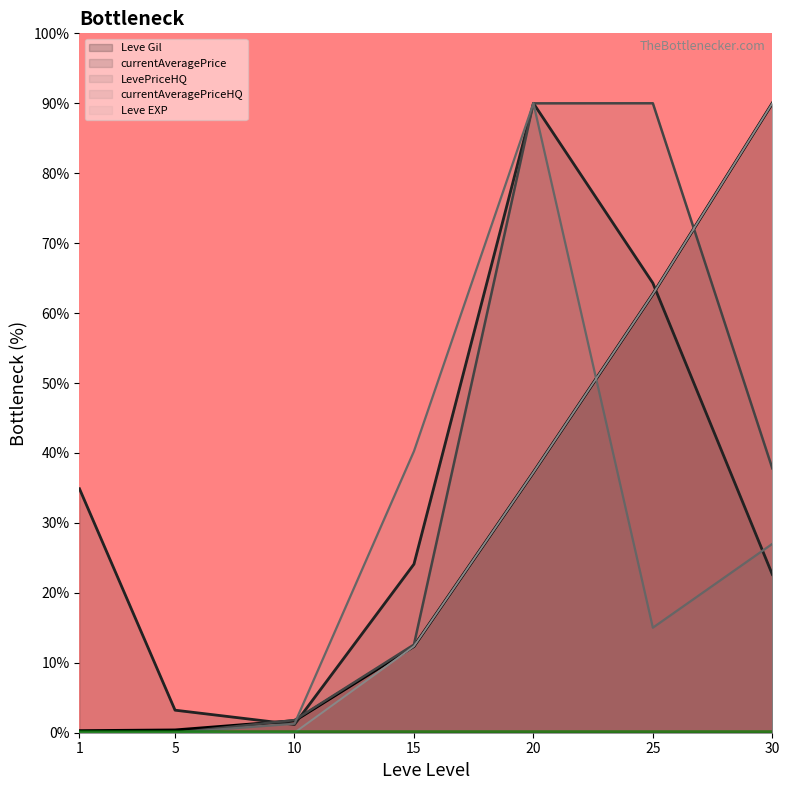

What is the difference between the maximum and minimum values in the Leve Gil series?

89.7